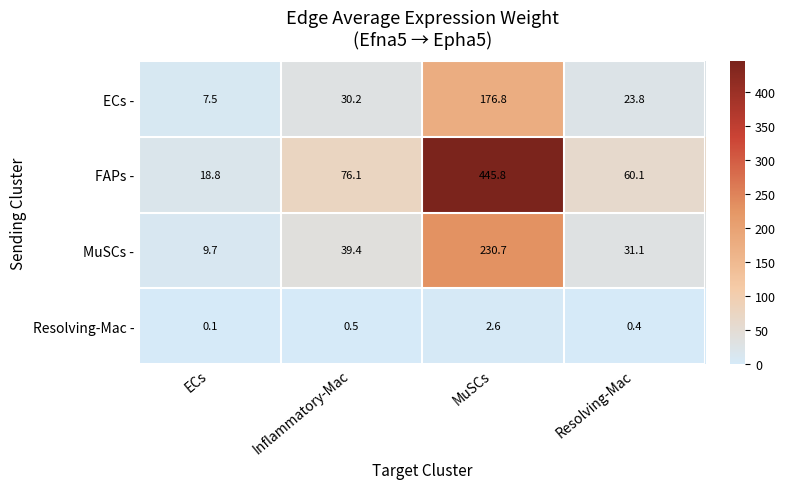

Rank the series at MuSCs from lowest to highest value.

Resolving-Mac -, ECs -, MuSCs -, FAPs -